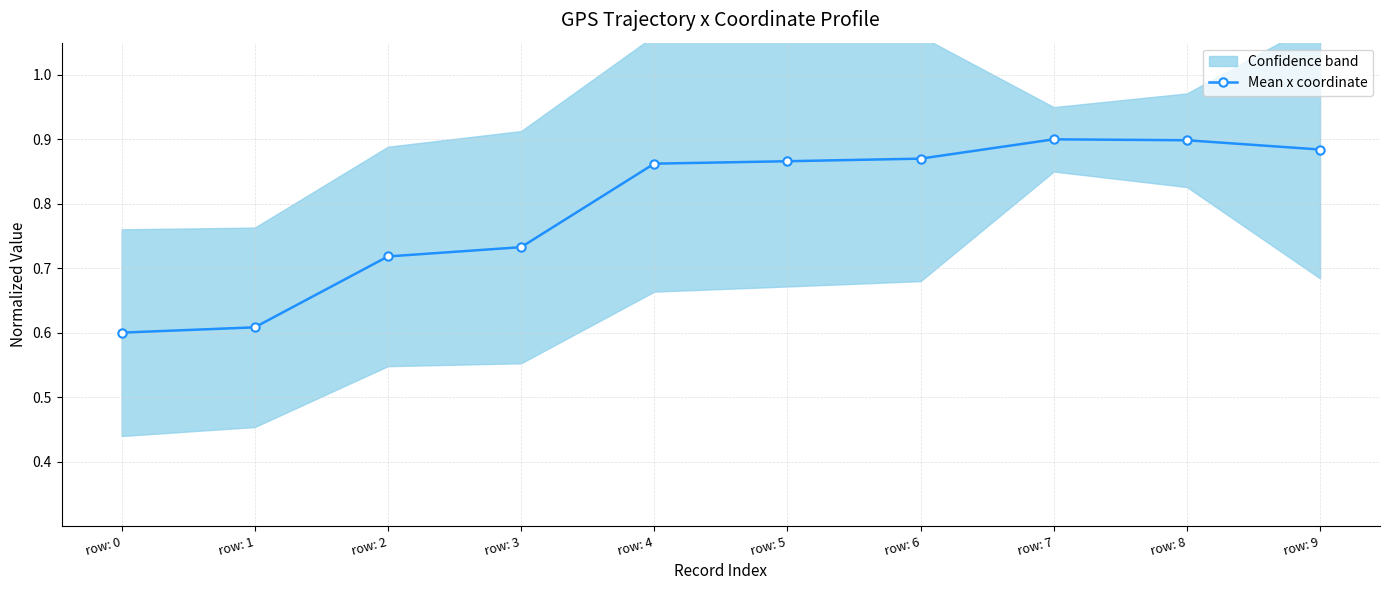

What is the value of the 7th point from the left?

0.9